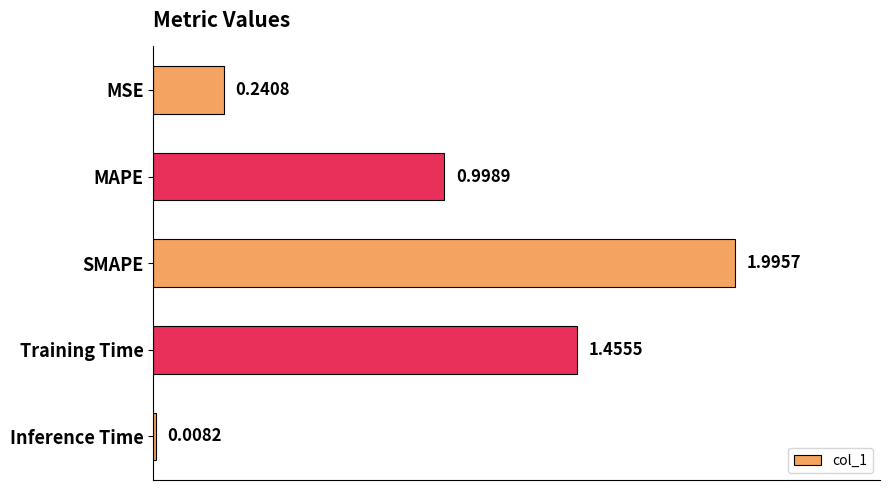

What is the change in value from MSE to MAPE?

+0.8